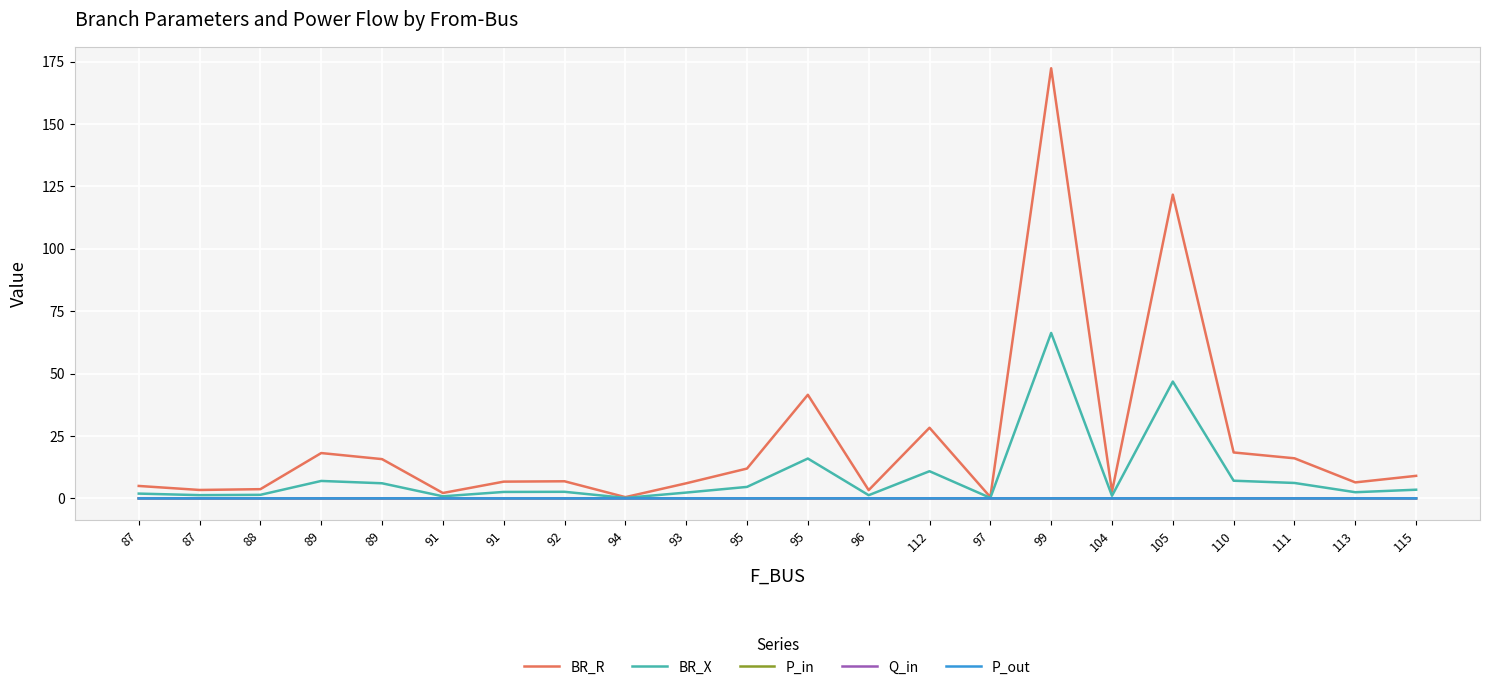

What is the spread (max minus min) of values at 91?

2.2